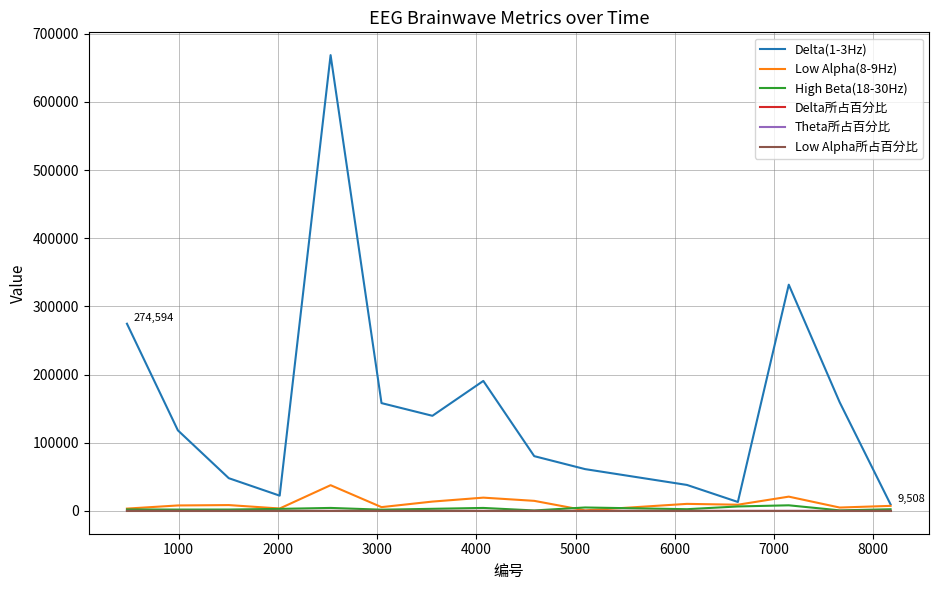

Which series has the largest total across all categories?

Delta(1-3Hz)